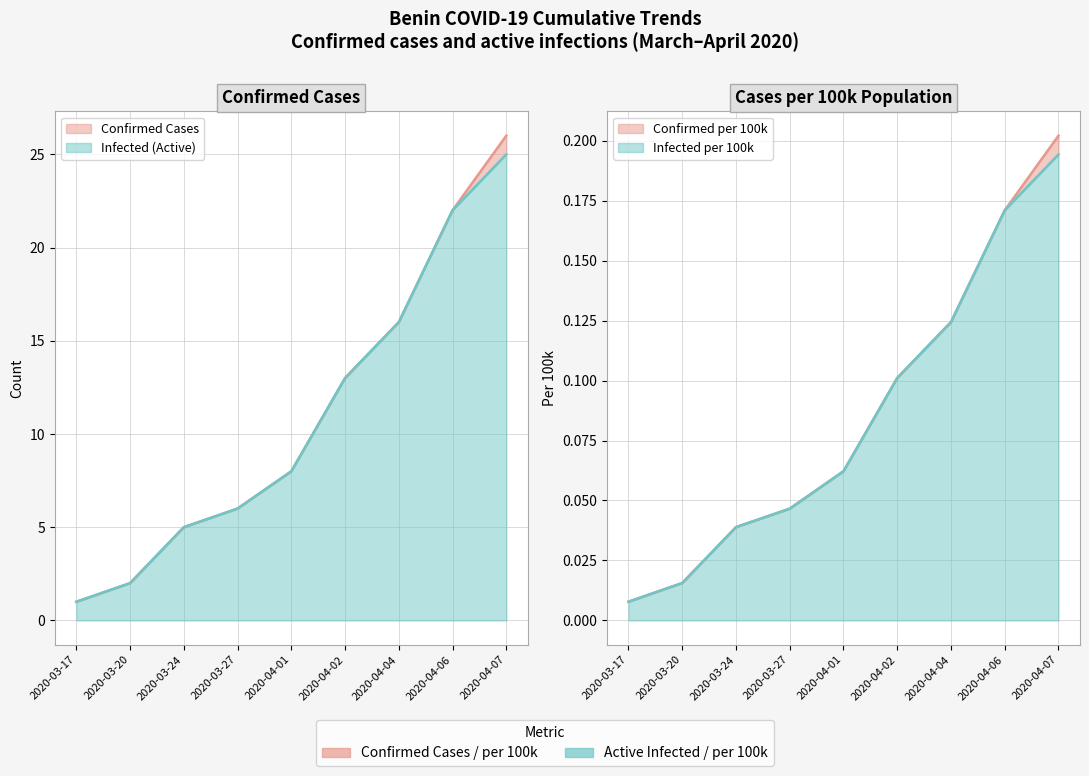

At which label is Infected (Active) closest to 13?

2020-04-02